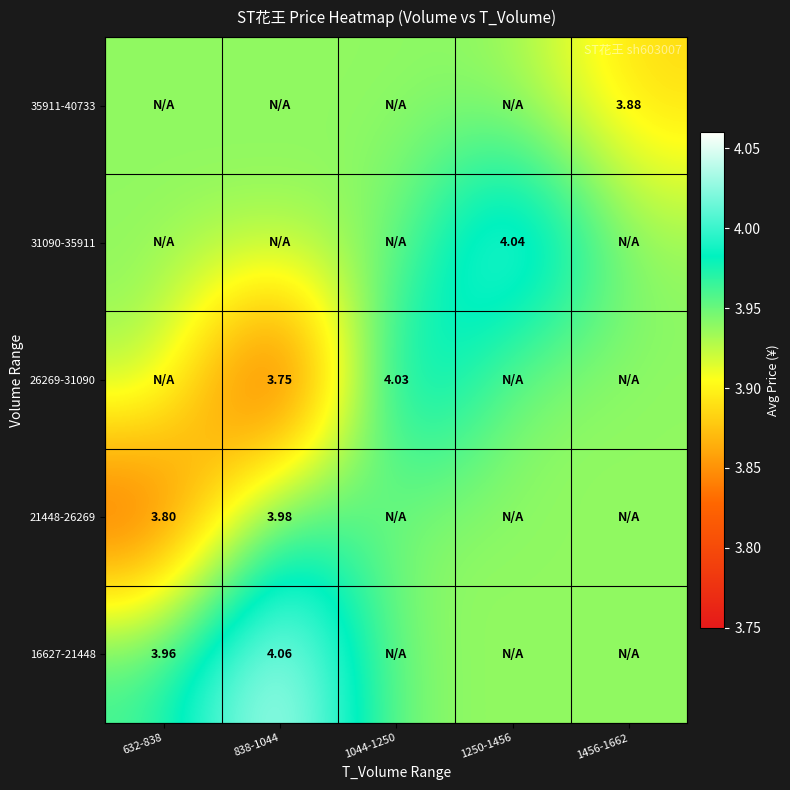

List the labels in order of 31090-35911 value, largest first.

1250-1456, 632-838, 838-1044, 1044-1250, 1456-1662